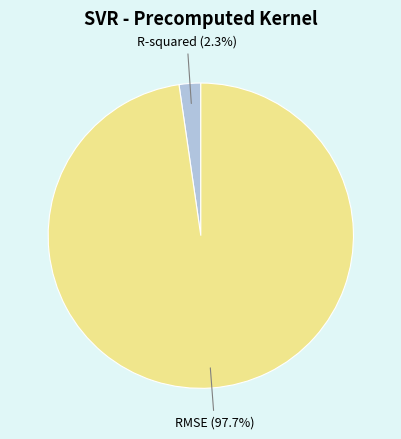

Between RMSE and R-squared, which is larger?

RMSE